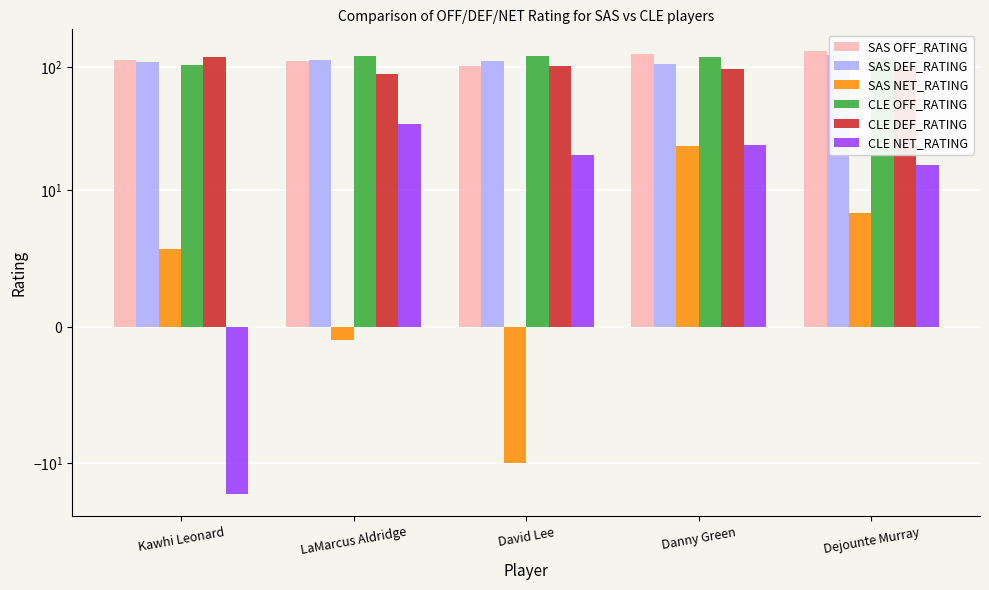

Is it true that SAS OFF_RATING equals 101.4 at David Lee?

True